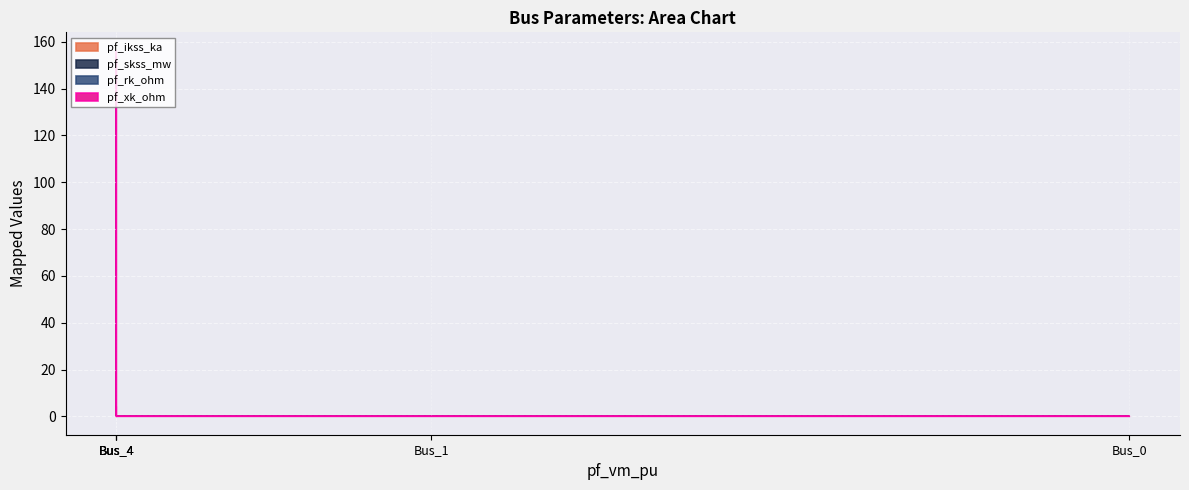

How many values in the pf_skss_mw series exceed 0?

1